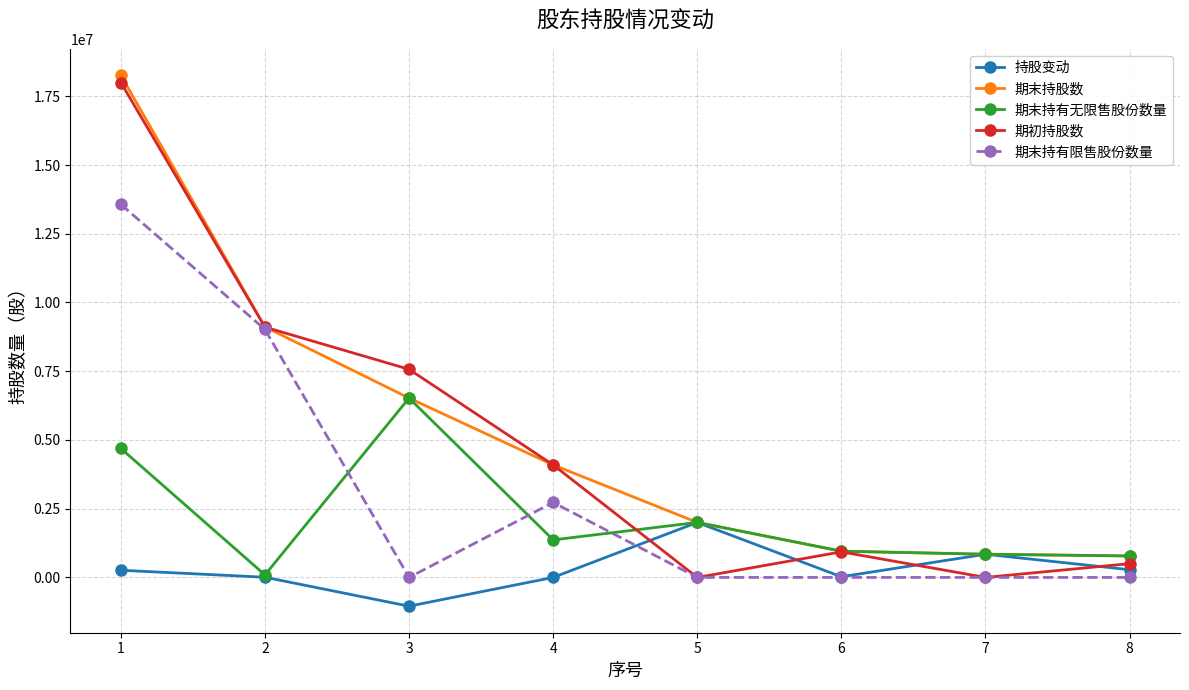

Which series has the widest spread of values?

期初持股数